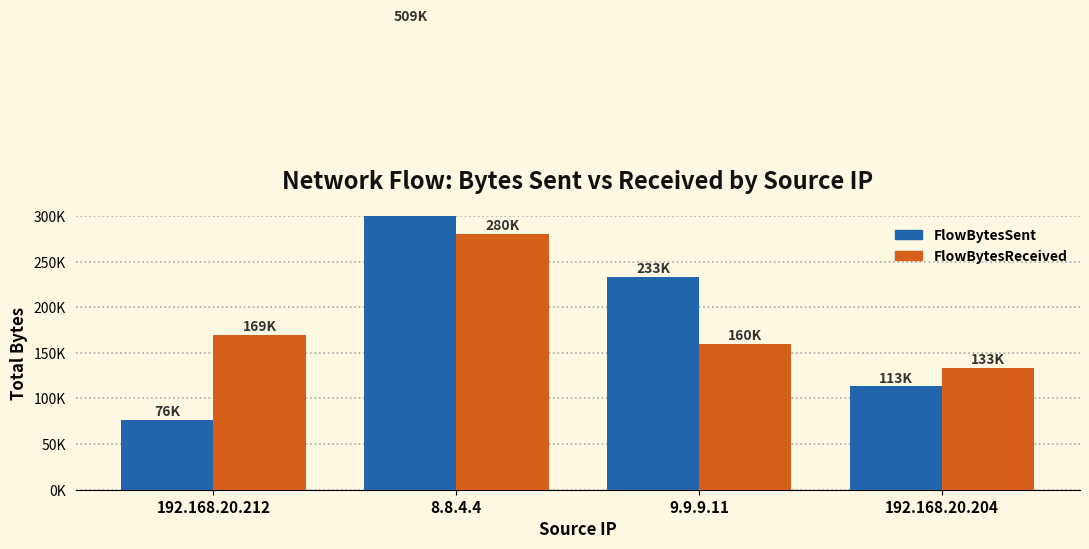

At which label is FlowBytesSent closest to 293215?

9.9.9.11